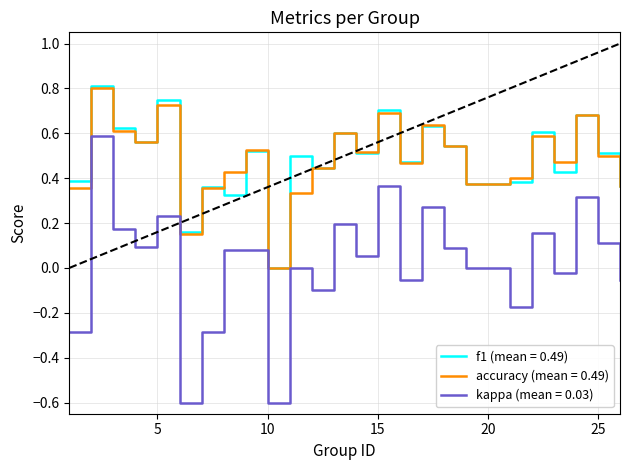

What is the minimum value shown in the chart?

-0.6